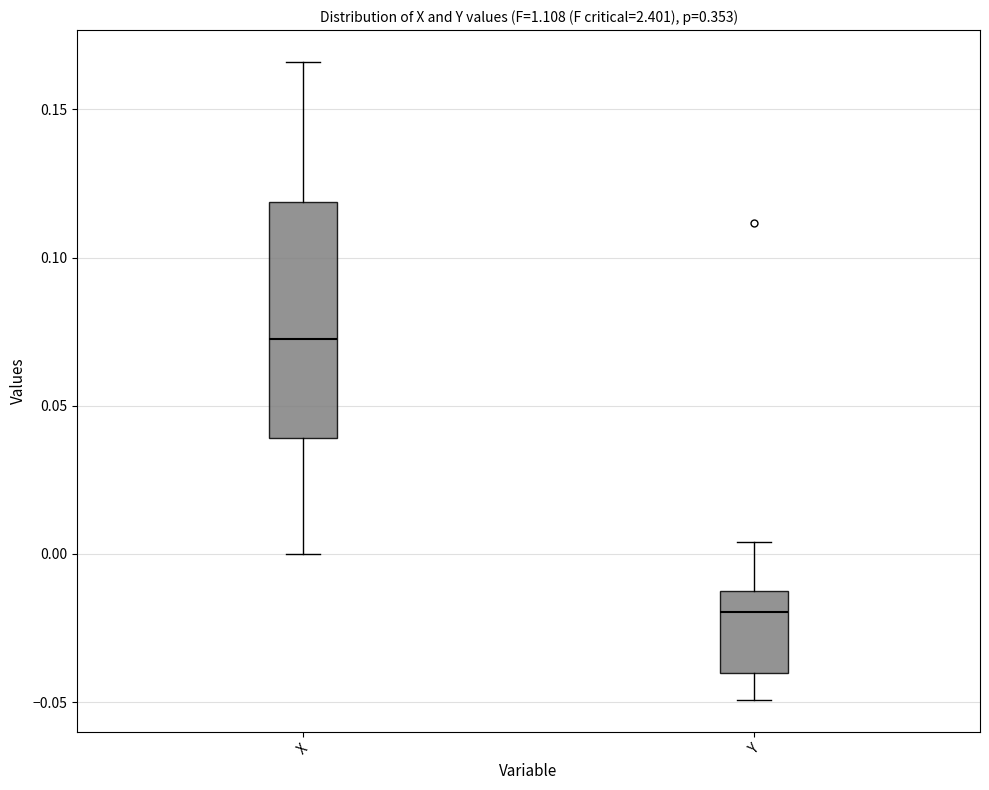

Reading left to right, read every box against the y-axis: the position of its median line, the range the box covers, and the ends of its whiskers. The values are not printed on the chart, so give them approximately, as read against the axis.

X: median 0.075, box 0.040 to 0.120, whiskers 0.000 to 0.165
Y: median -0.020, box -0.040 to -0.010, whiskers -0.050 to 0.005